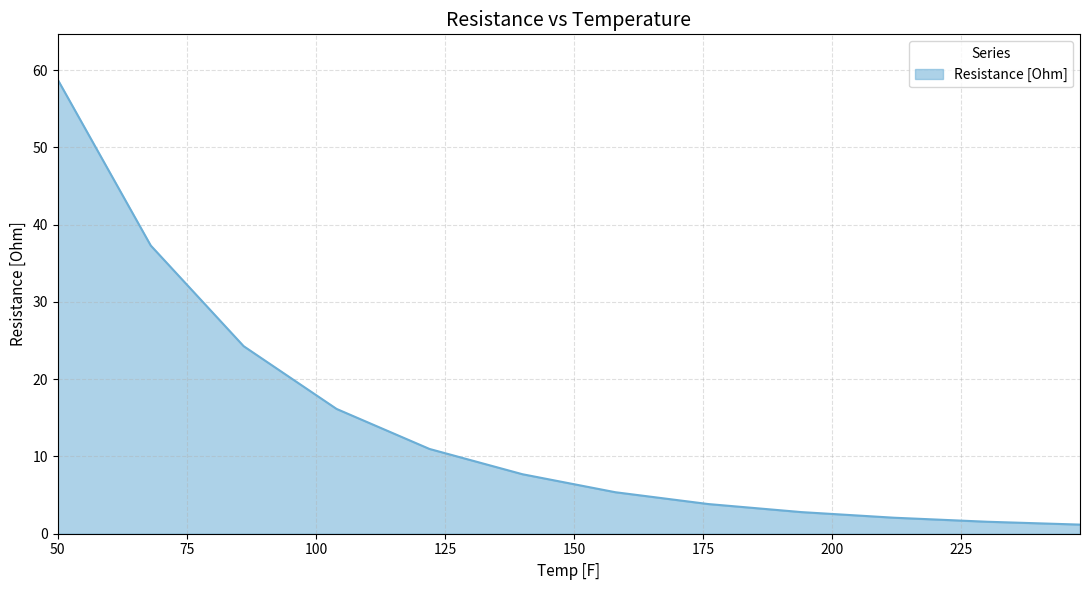

Count the number of values greater than 7.

6